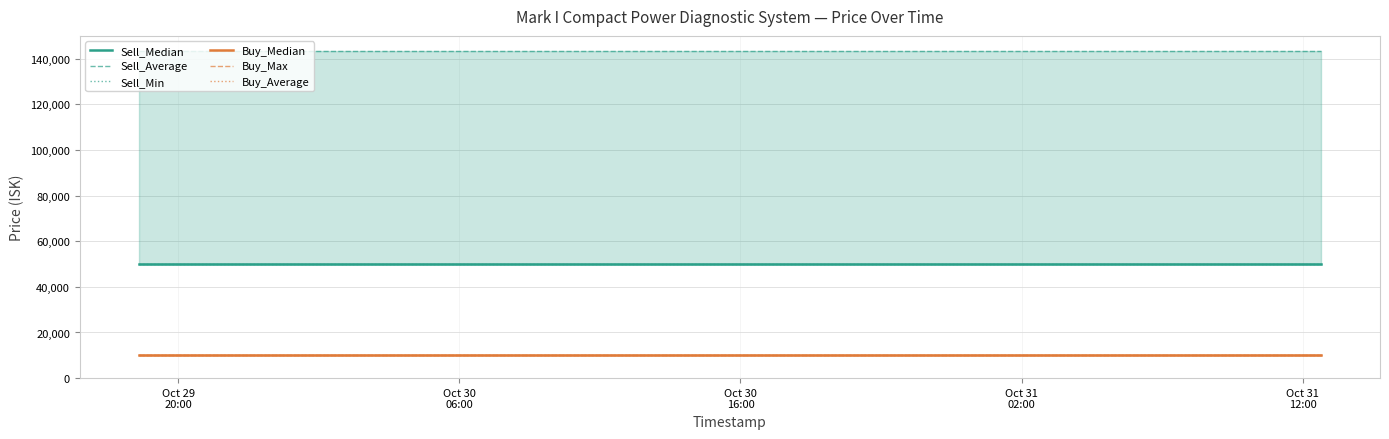

True or false: Buy_Average and Sell_Average cross at least once.

False